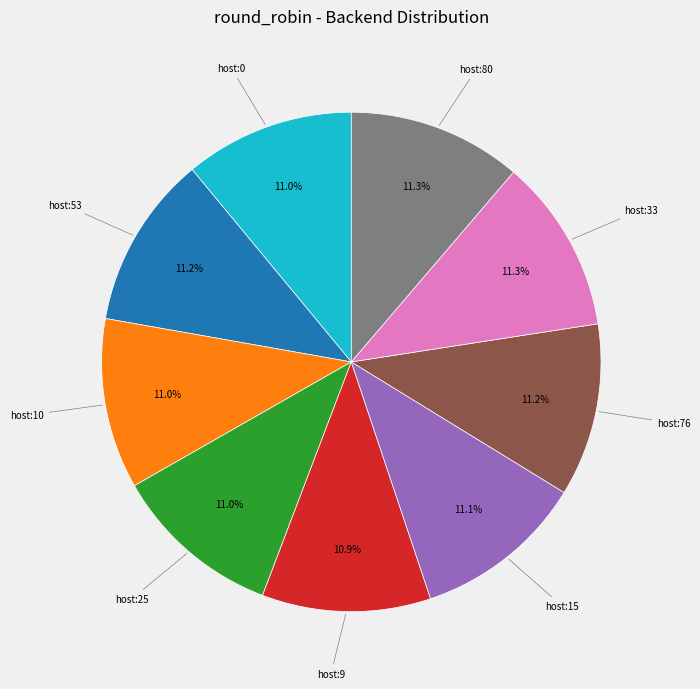

Does any single category account for the majority?

No